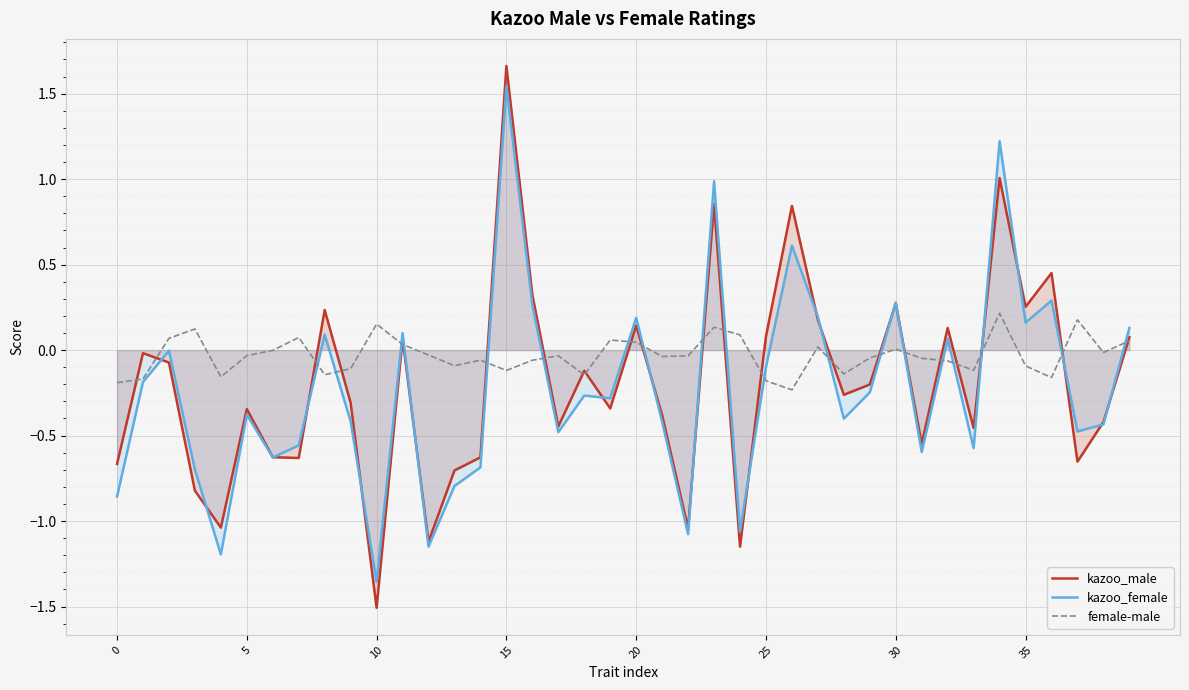

What is the sum of all kazoo_male values?

-7.9